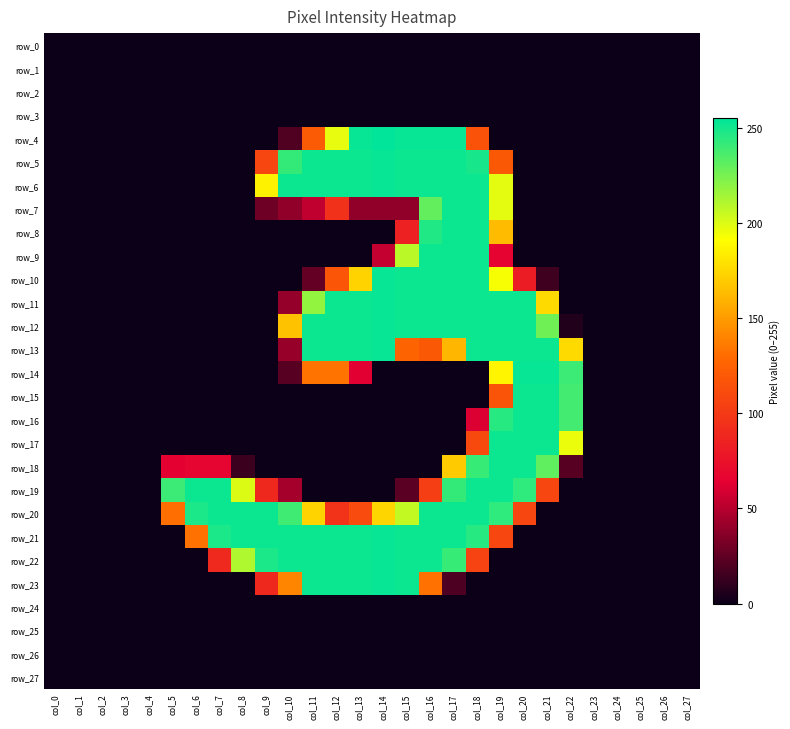

At which category is the sum across all series the highest?

col_18